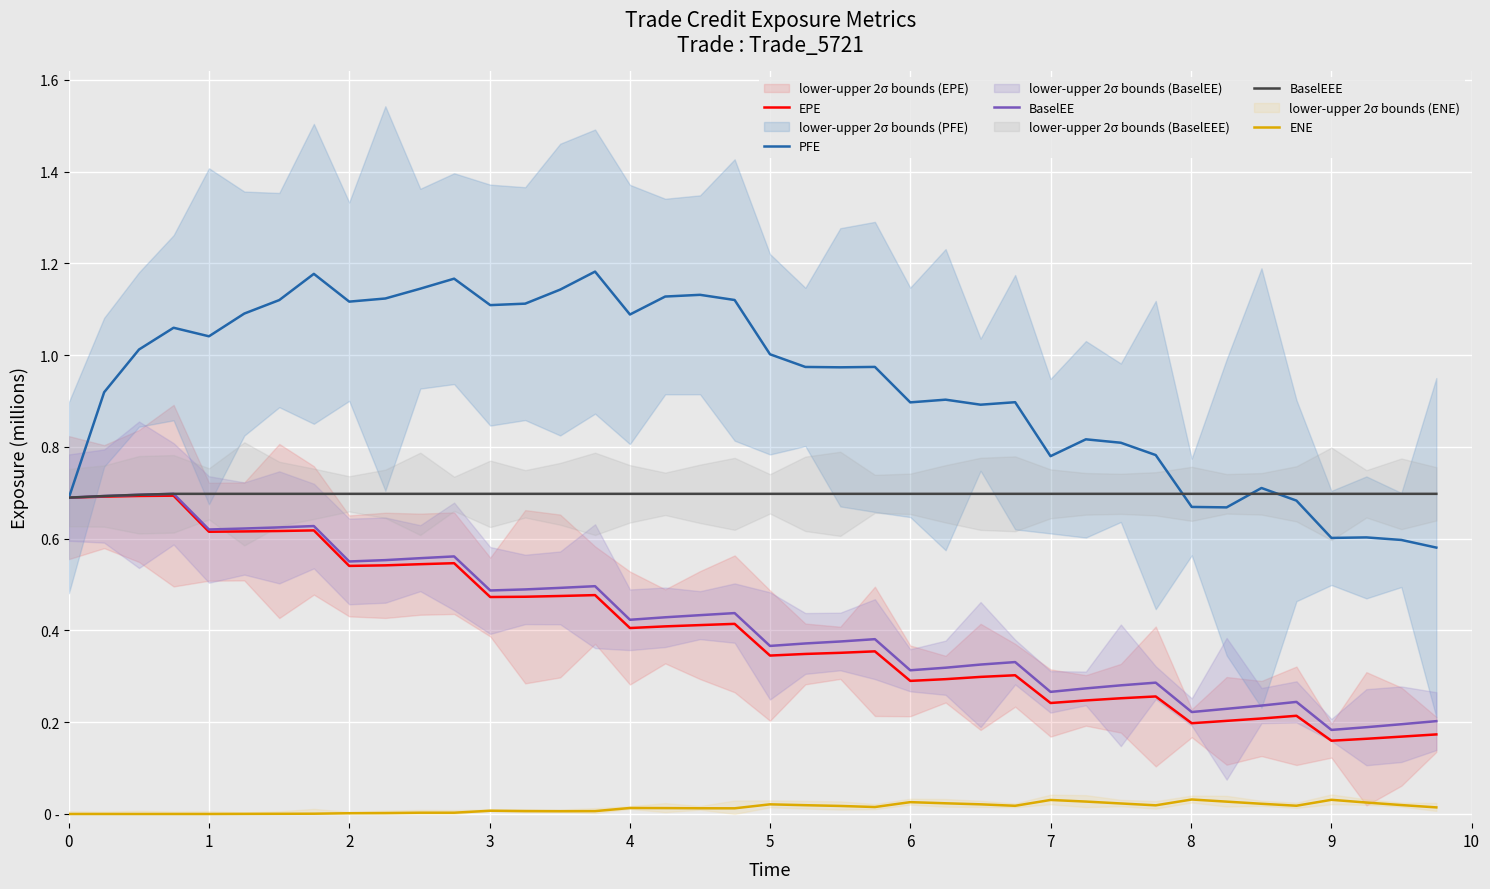

Is this an area chart (filled region under the line)?

No